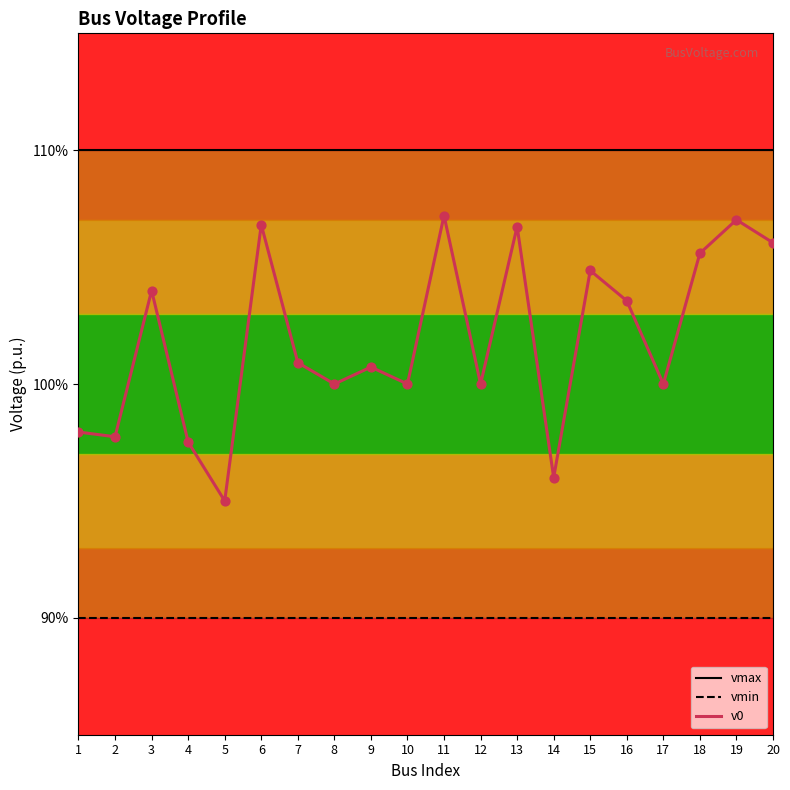

Is the value of vmin at 19 greater than the value of v0 at 1?

No